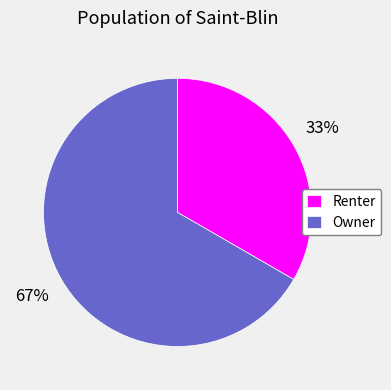

What percentage is the Owner slice, to the nearest percent?

67%